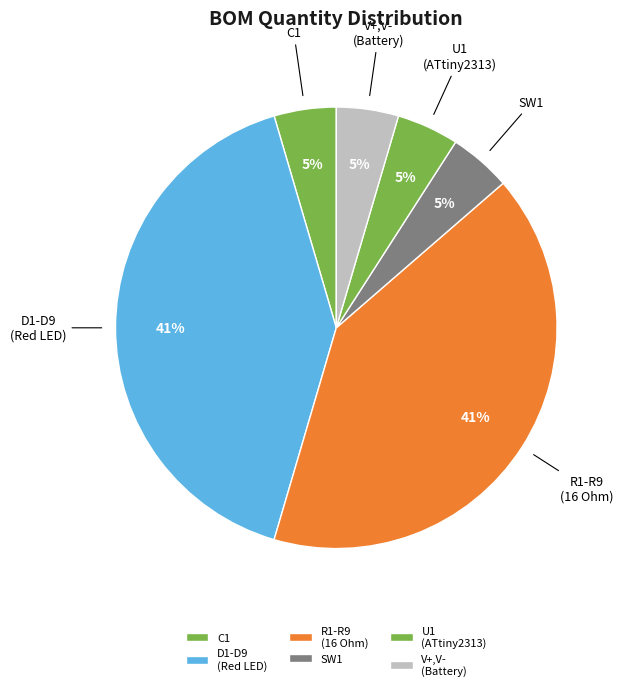

How many slices are in this pie chart?

6